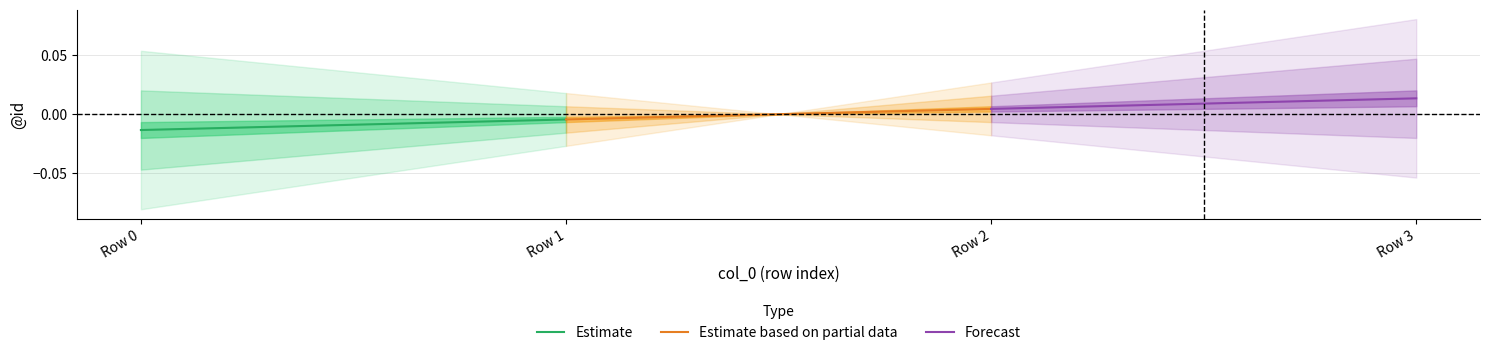

List the series in order of their overall mean, lowest first.

Estimate, Estimate based on partial data, Forecast